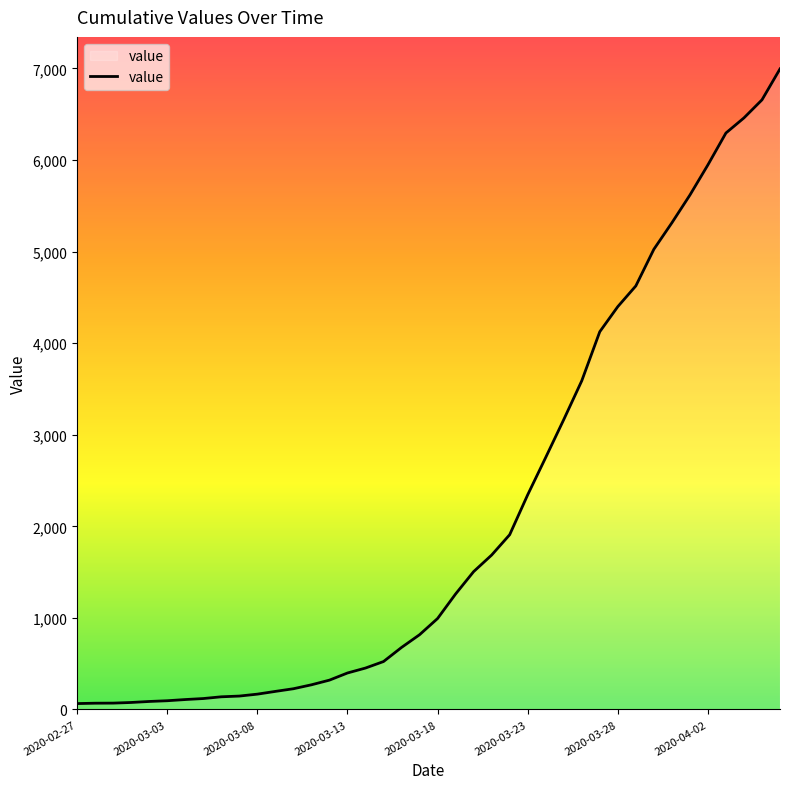

What is the maximum value shown in the chart?

6995